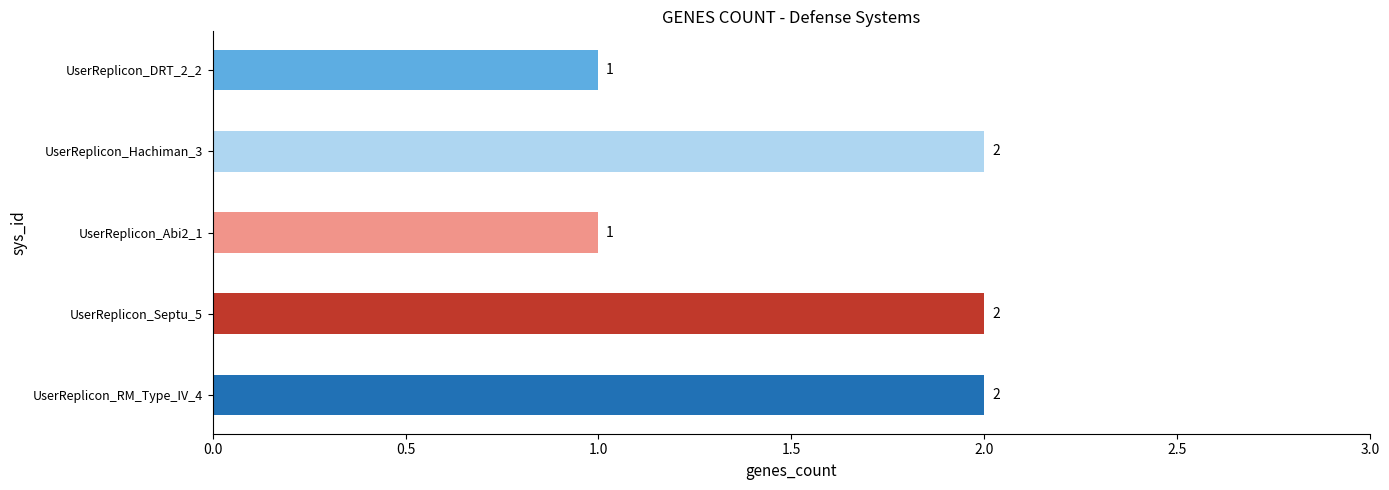

The value at UserReplicon_DRT_2_2 is 1. True or false?

True